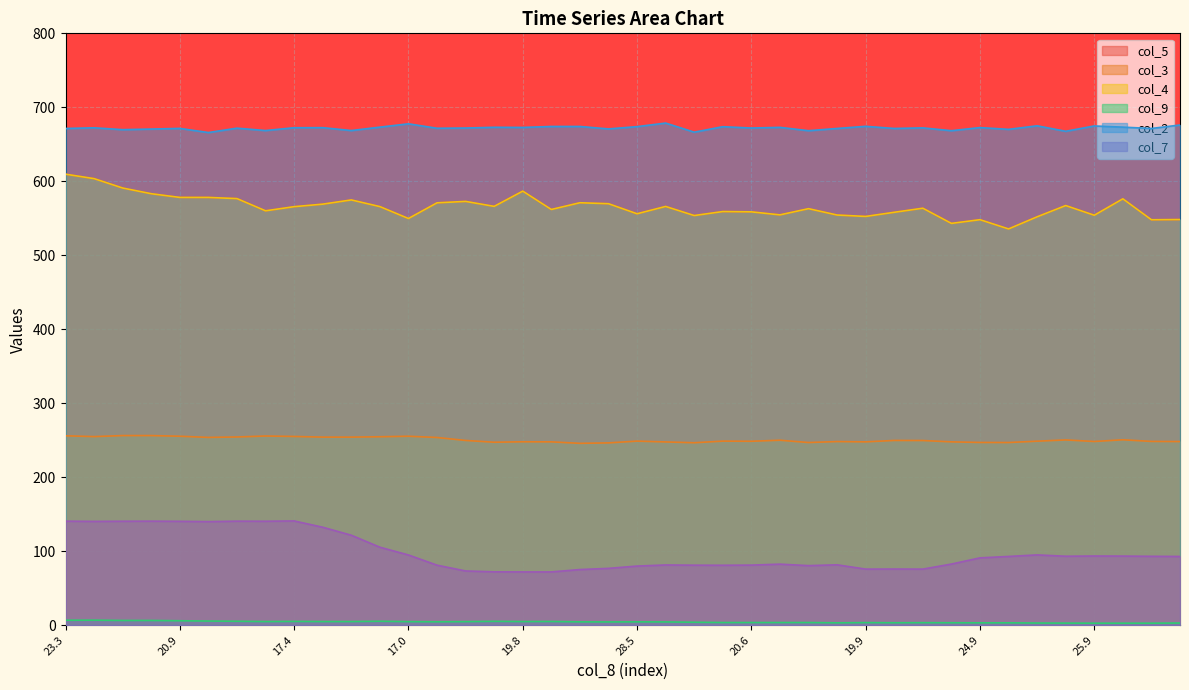

Where is the first local maximum for col_2?

19.4